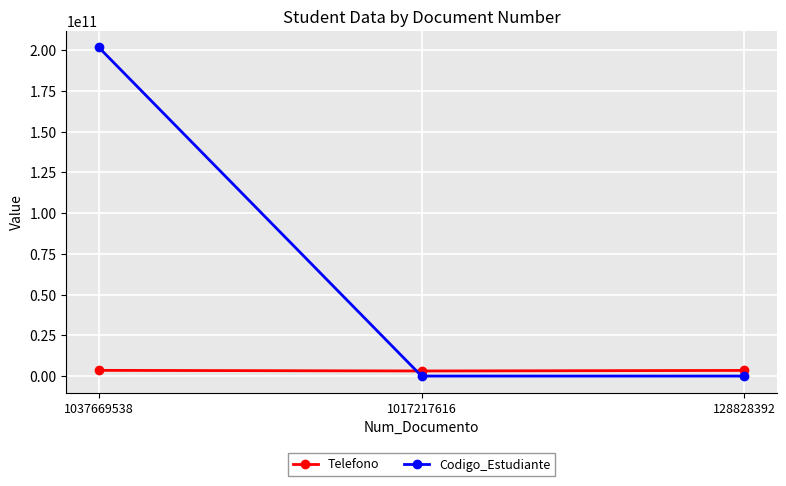

Is this an area chart (filled region under the line)?

No